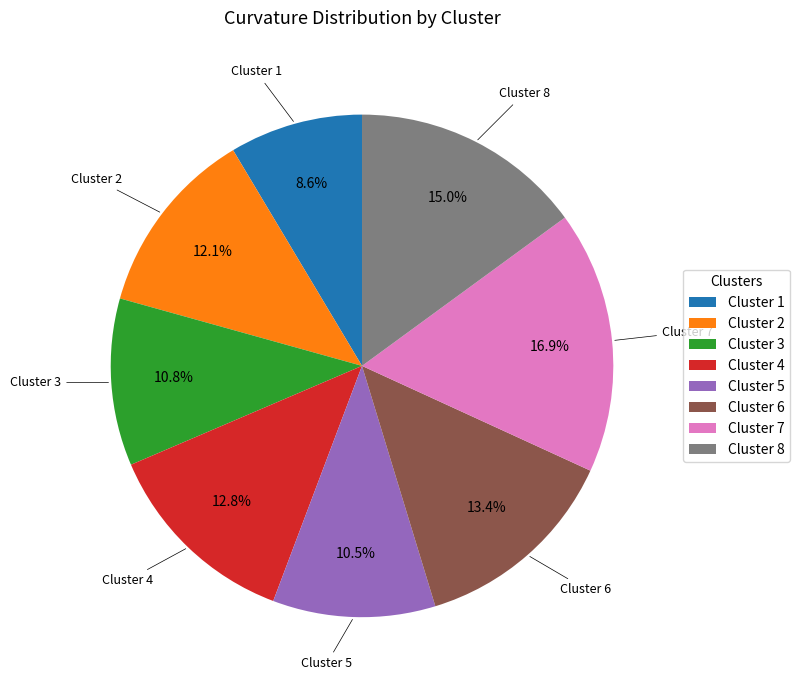

How many slices are in this pie chart?

8